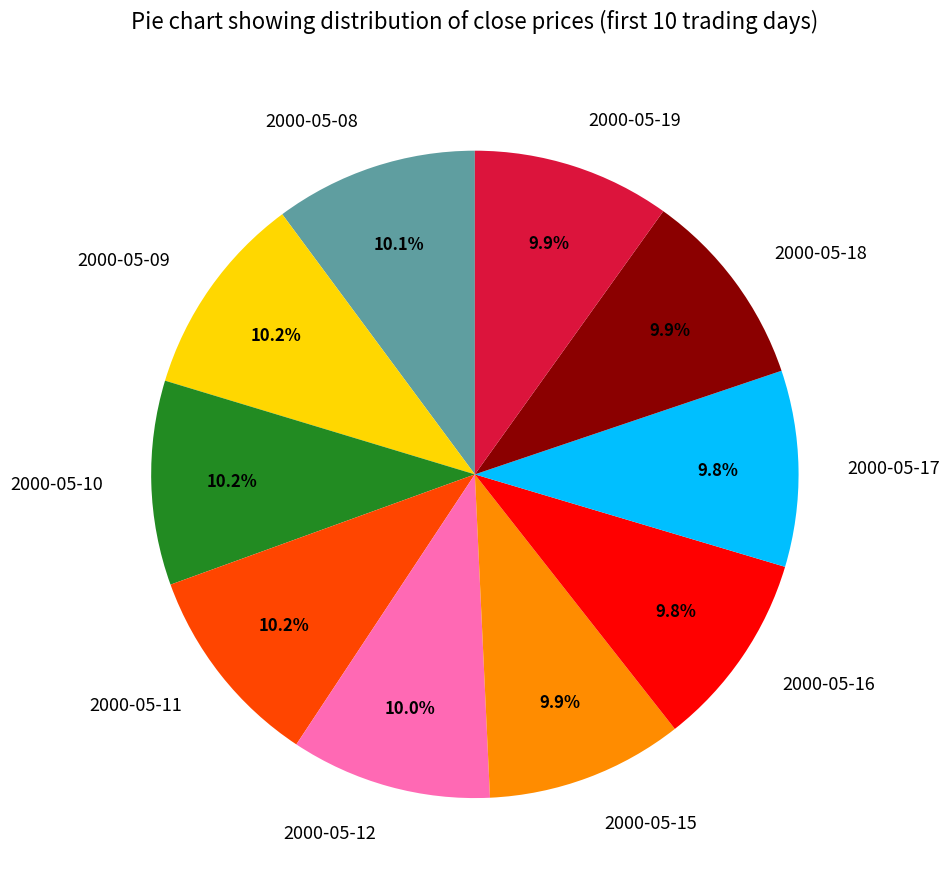

What percentage do 2000-05-15 and 2000-05-12 together represent?

19.9%